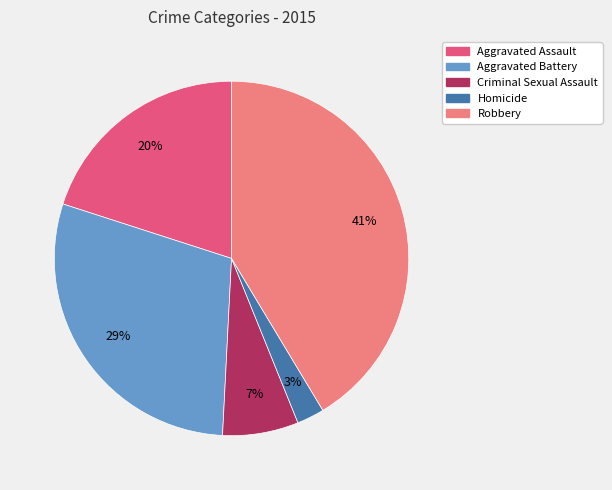

To the nearest percent, what is the difference between the Robbery and Aggravated Battery slice percentages?

12%